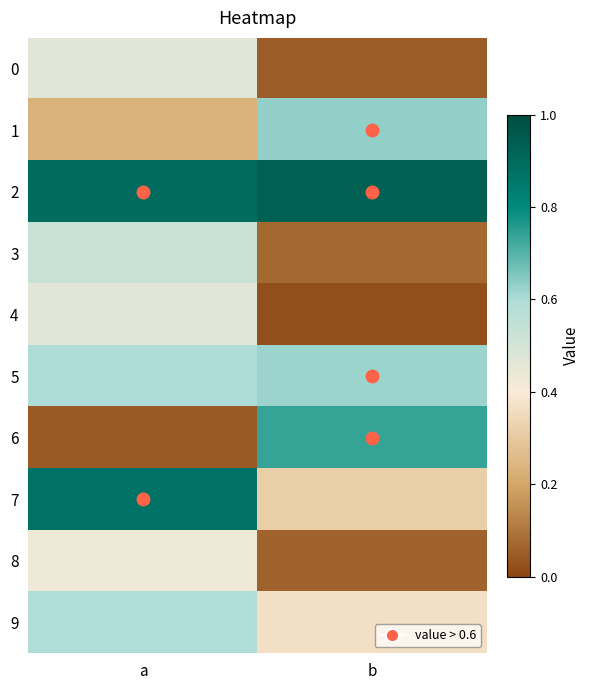

List the series in order of their peak value, highest first.

2, 7, 6, 1, 5, 9, 3, 0, 4, 8